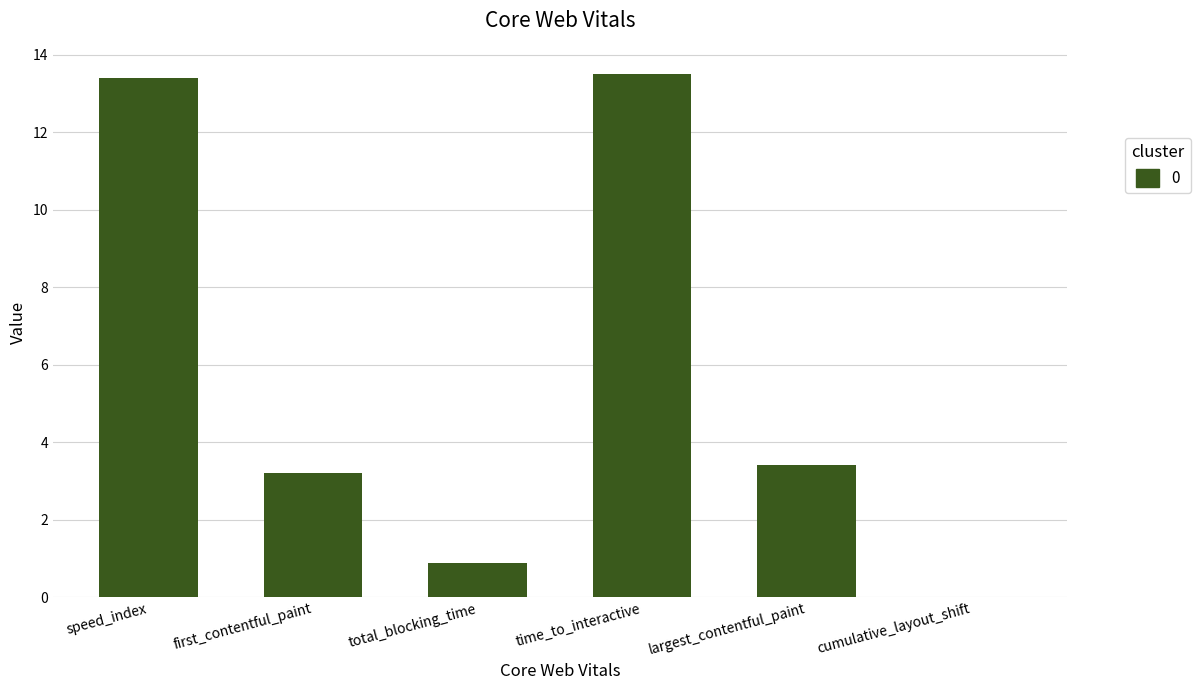

What is the change in value from speed_index to first_contentful_paint?

-10.2